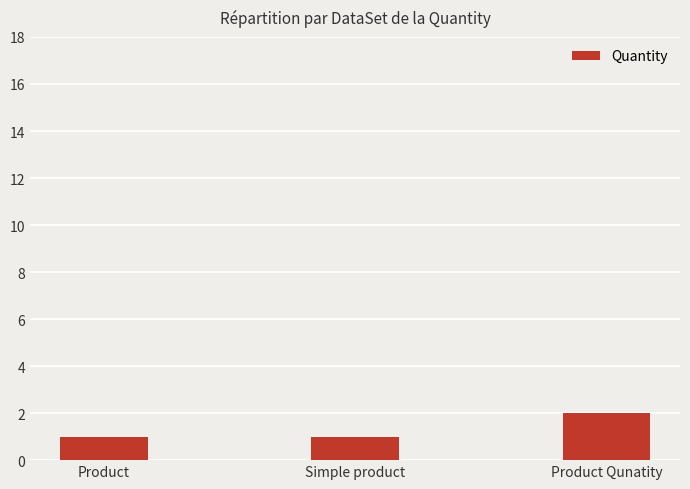

What is the ratio of the value at Simple product to the value at Product?

1.0